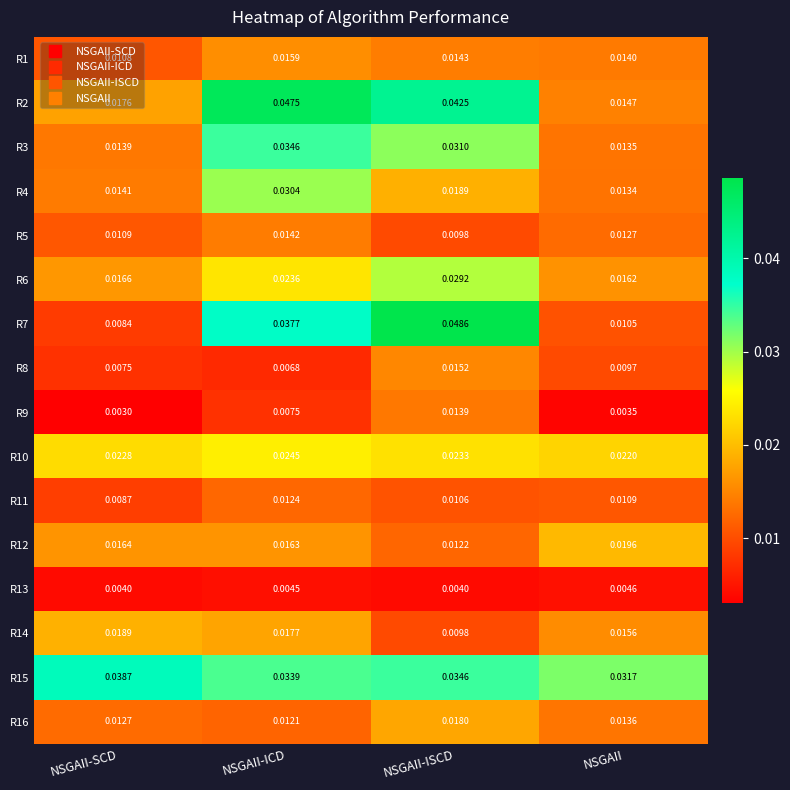

At which category is the sum across all series the highest?

NSGAII-ICD